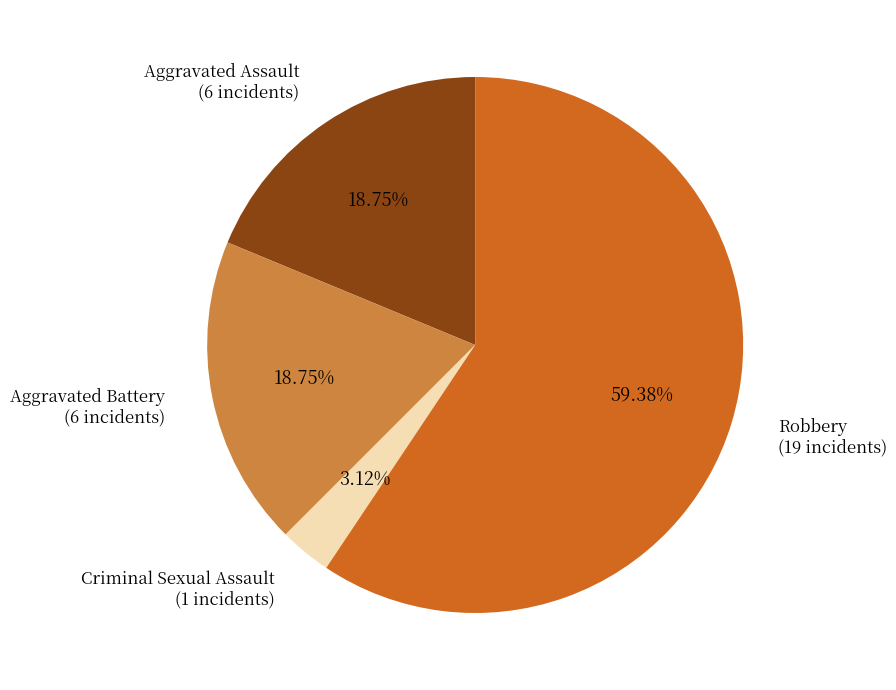

Count the number of slices in the pie.

4